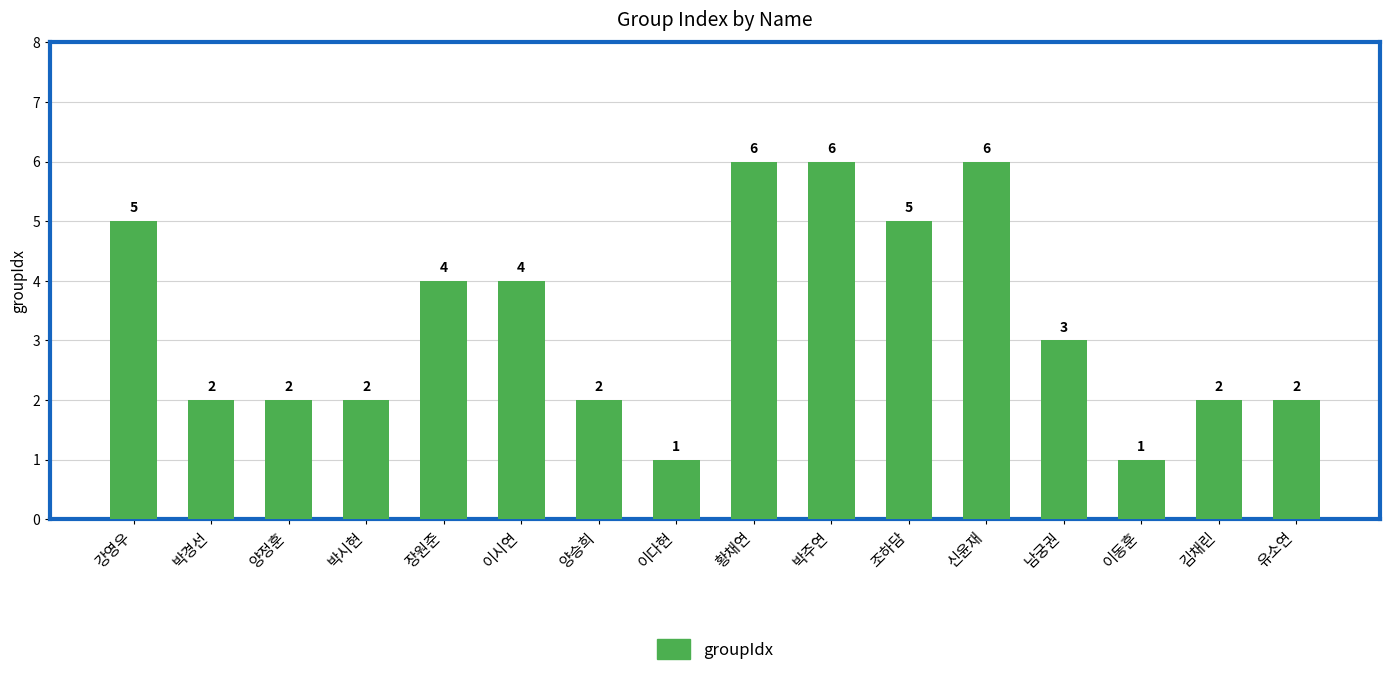

What is the change in value from 양승희 to 이동훈?

-1